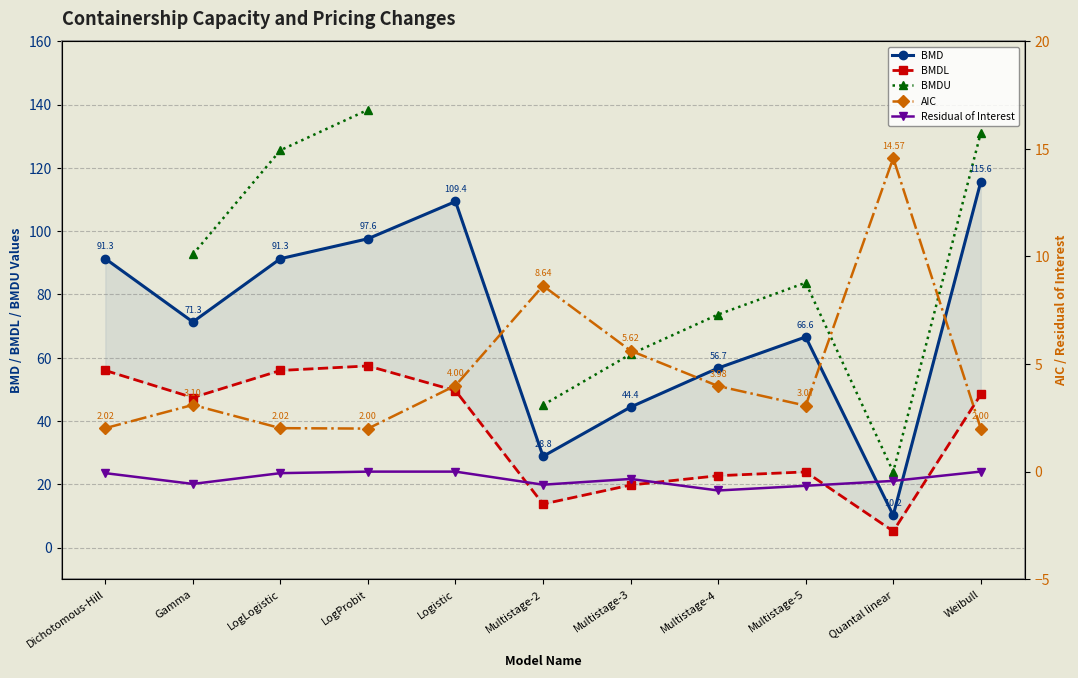

At which label does AIC reach its peak?

Quantal linear